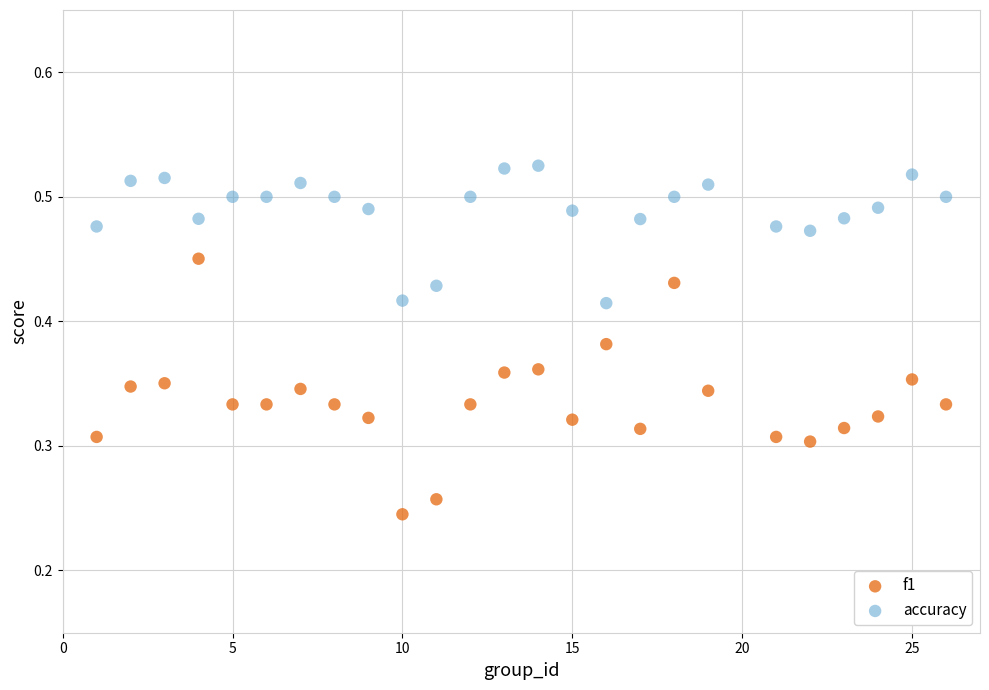

What is the X range (max minus min) for the scatter plot?

25.0